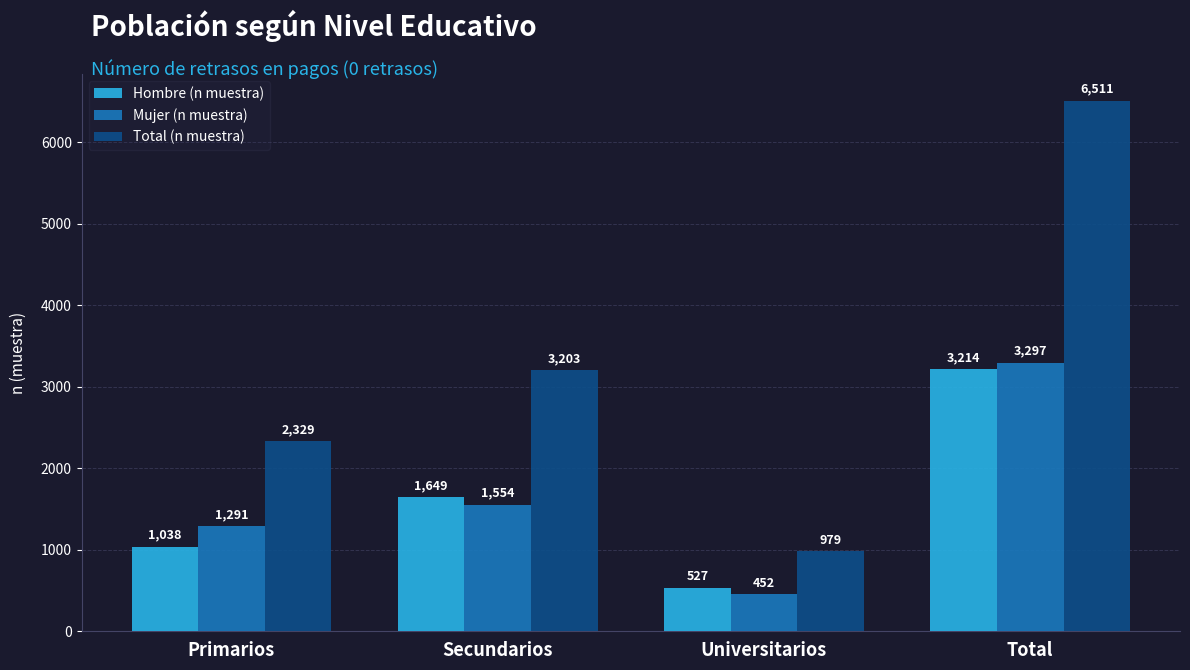

How many bars are there in total?

12